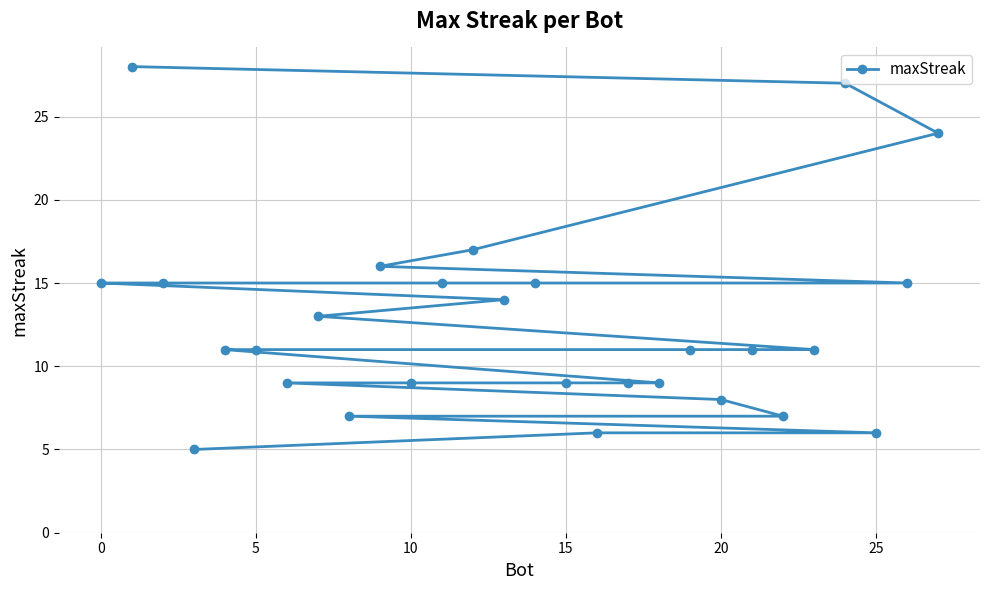

What is the difference between the maximum and minimum values?

23